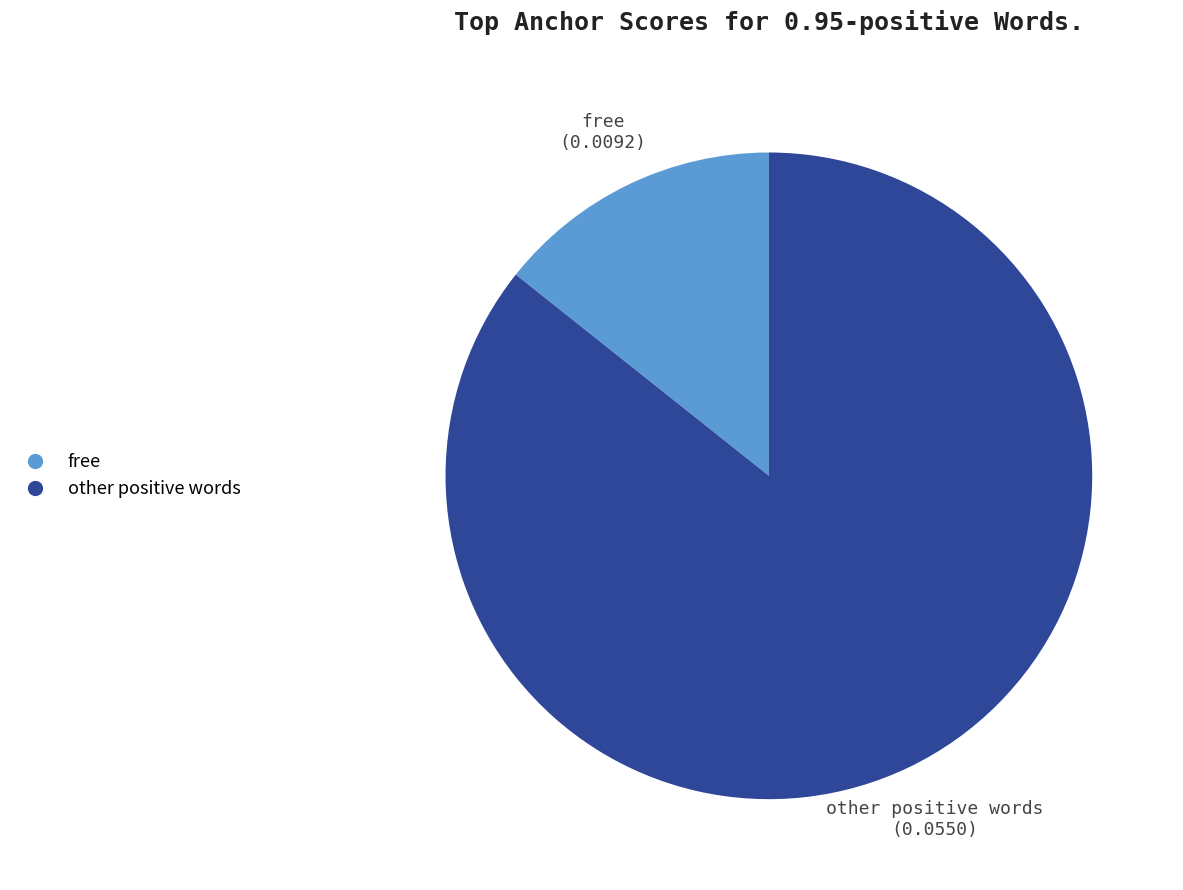

Is there any slice that represents more than half of the pie?

Yes